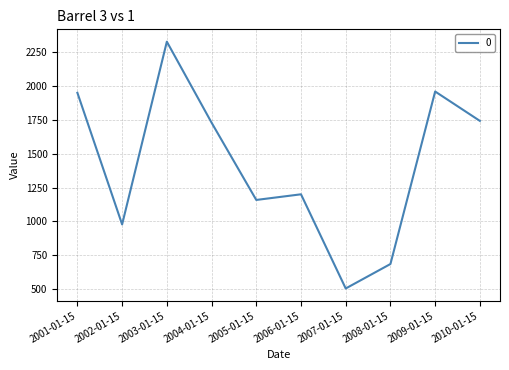

Count the number of values greater than 1730.

5